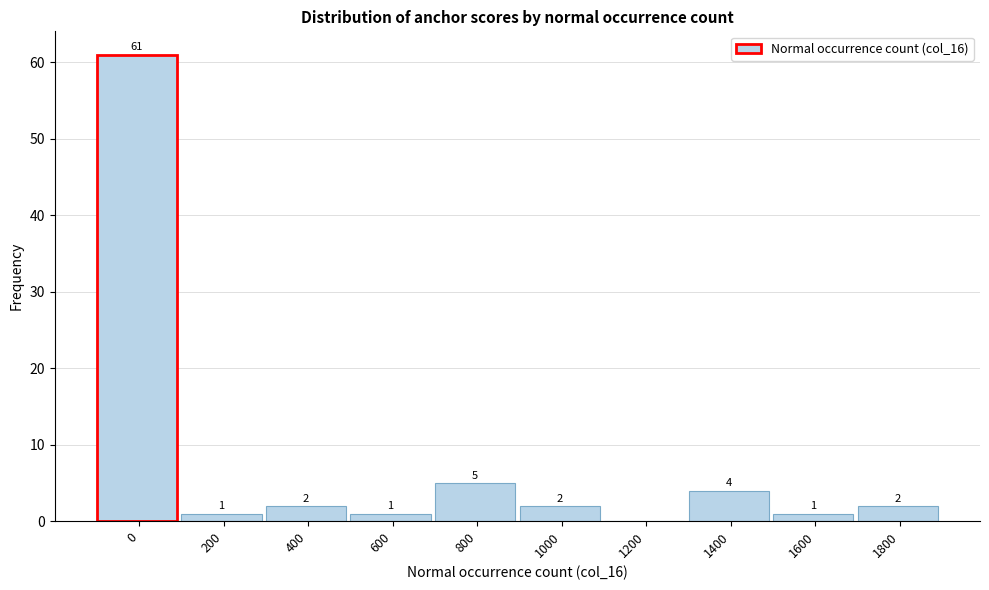

Reading left to right, what are all the values shown in this chart?

0=61	200=1	400=2	600=1	800=5	1000=2	1200=0	1400=4	1600=1	1800=2